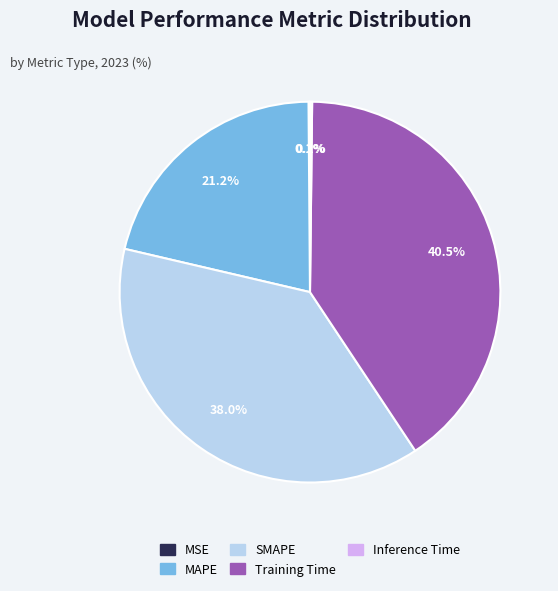

What is the largest slice in the pie chart?

Training Time